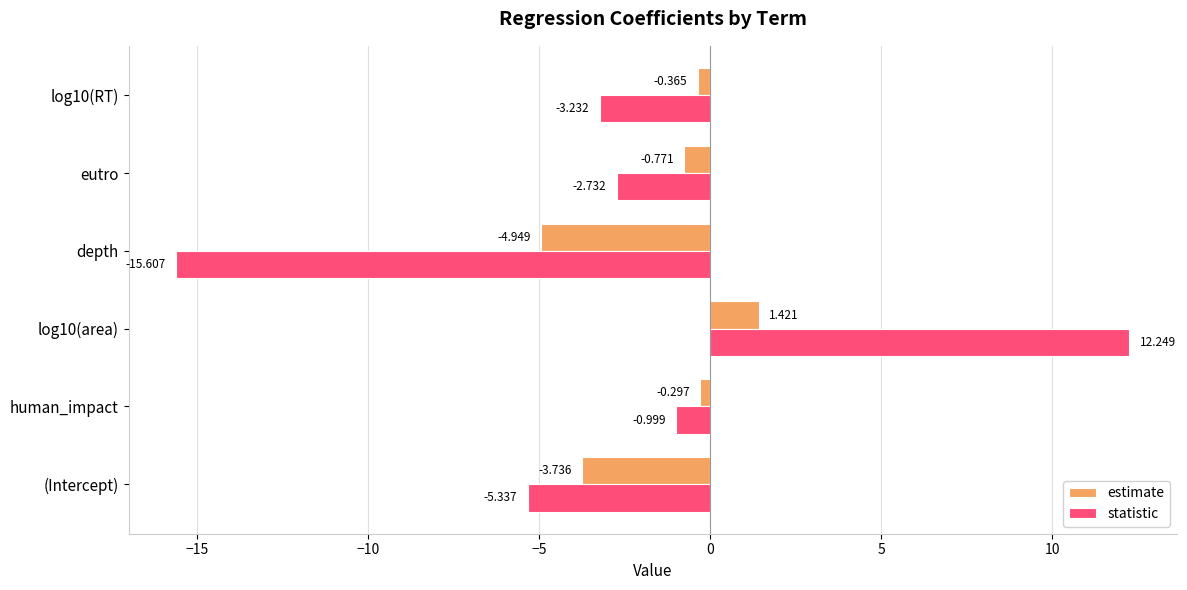

At which label is estimate closest to -1?

eutro